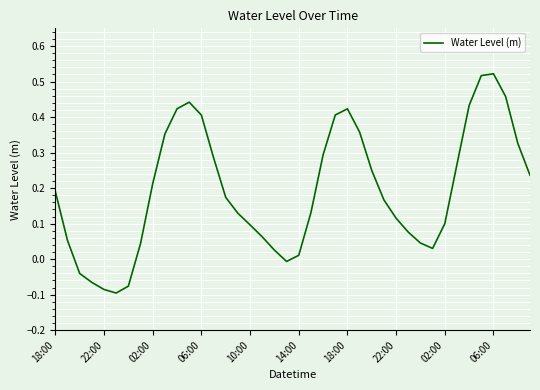

What is the difference between the maximum and minimum values?

0.6